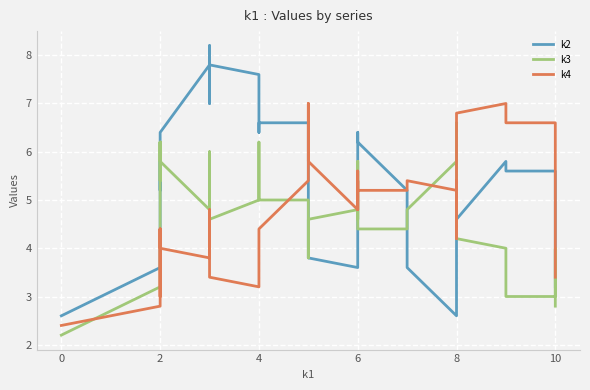

How many categories are shown in the chart?

40